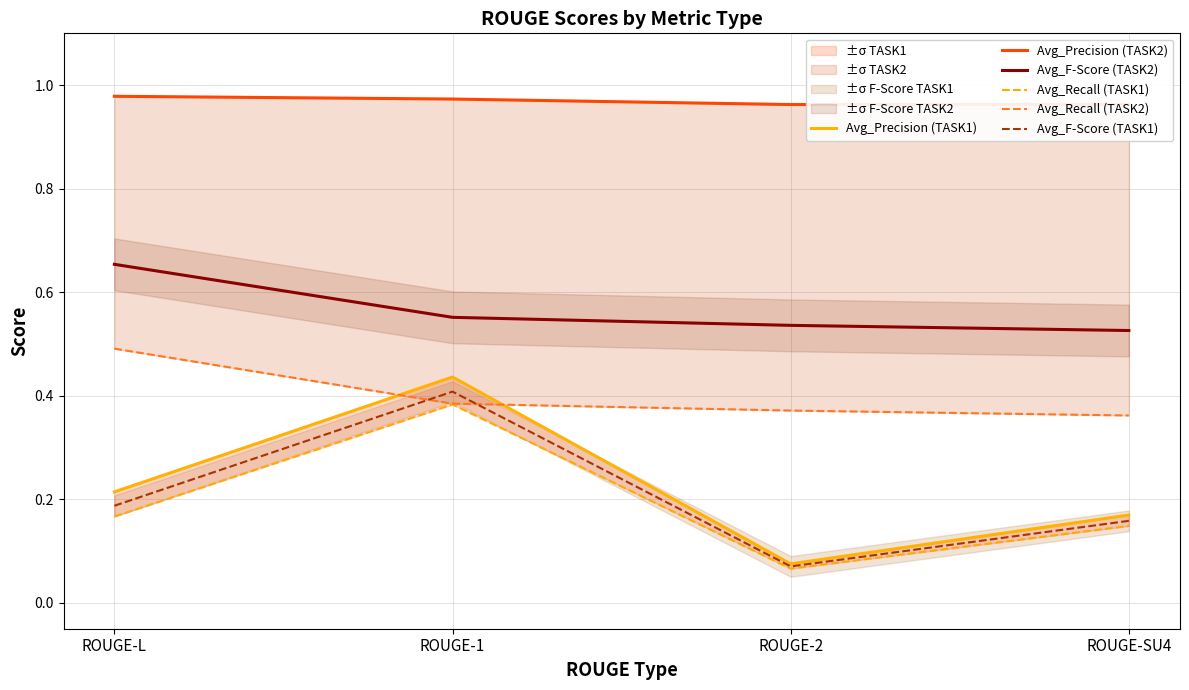

What is the difference between the second highest and minimum values in the Avg_Recall (TASK1) series?

0.1